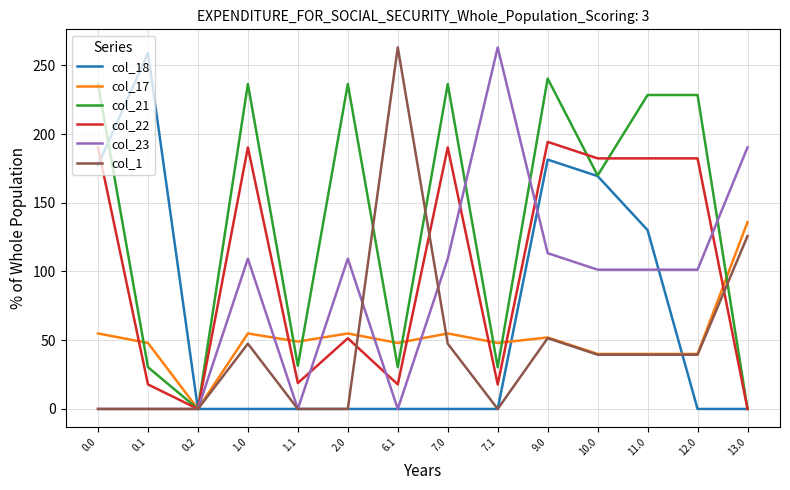

Which series changed the most between 0.2 and 1.0?

col_21